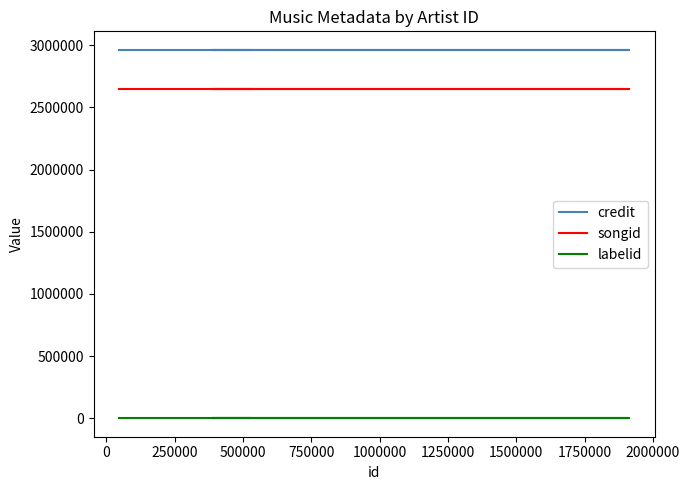

Rank the series by their maximum value, from highest to lowest.

credit, songid, labelid